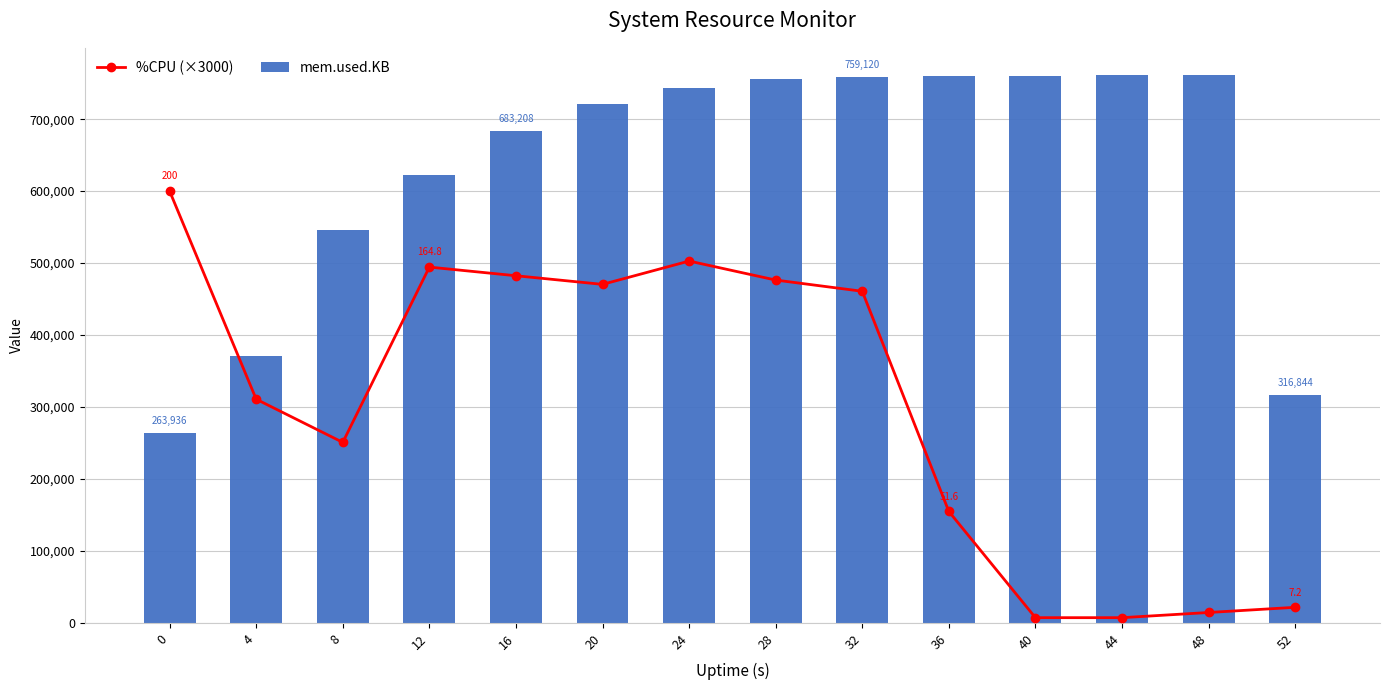

Reading left to right, transcribe all the data shown in this chart.

%CPU (×3000): 0=600000.0	4=310800.0	8=250800.0	12=494400.0	16=482400.0	20=470400.0	24=502800.0	28=476400.0	32=460800.0	36=154800.0	40=7200.0	44=7200.0	48=14400.0	52=21600.0
mem.used.KB: 0=263936.0	4=370288.0	8=546616.0	12=622608.0	16=683208.0	20=720716.0	24=743640.0	28=756152.0	32=759120.0	36=760208.0	40=760272.0	44=761060.0	48=761068.0	52=316844.0